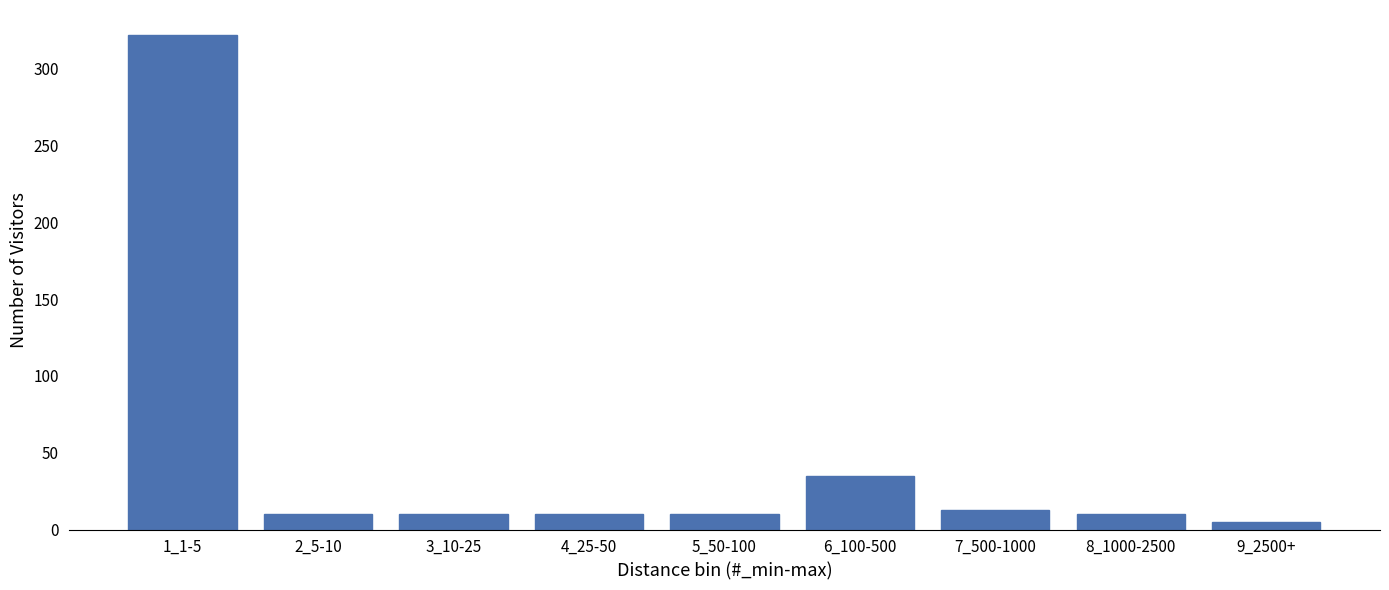

Reading left to right, list all the values displayed in this chart.

1_1-5=322	2_5-10=10	3_10-25=10	4_25-50=10	5_50-100=10	6_100-500=35	7_500-1000=13	8_1000-2500=10	9_2500+=5